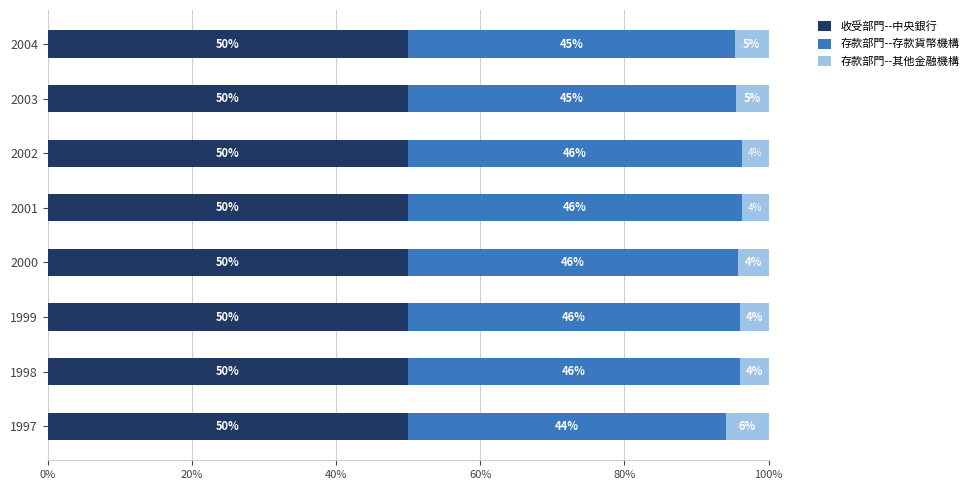

What is the average value of the 收受部門--中央銀行 series?

50.0